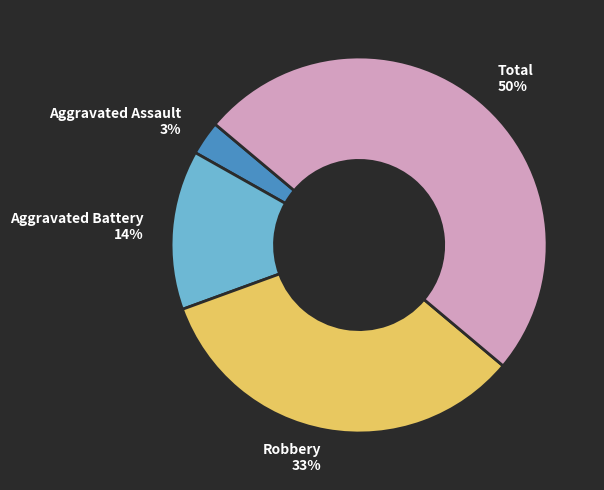

Count the number of slices in the pie.

4